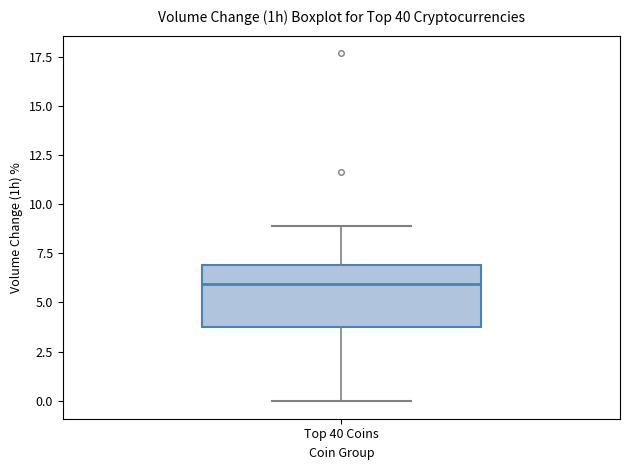

Where does the median line of the box for Top 40 Coins sit on the y-axis? The values are not printed on the chart, so give them approximately, as read against the axis.

6